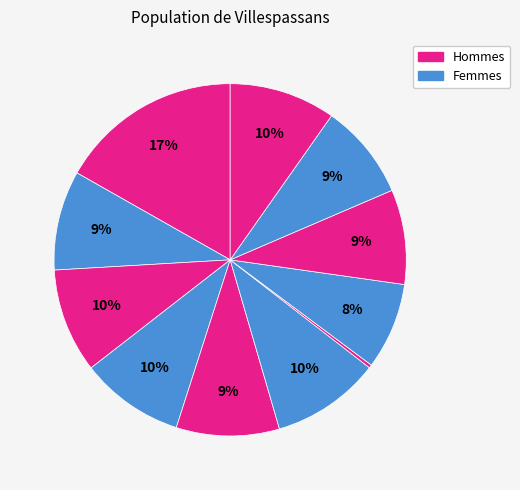

Does any single category account for the majority?

No